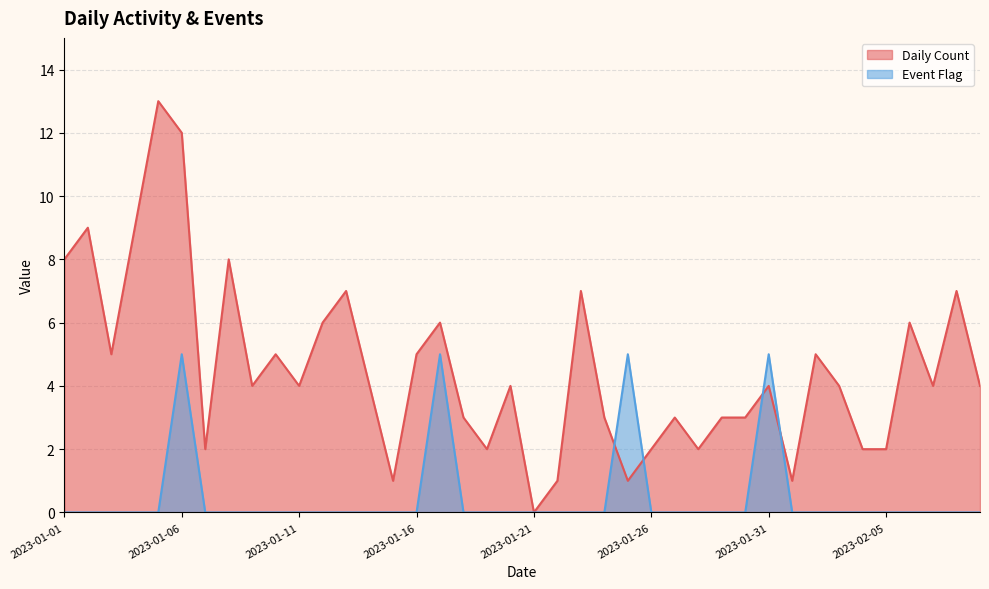

How many data points does each series have?

40